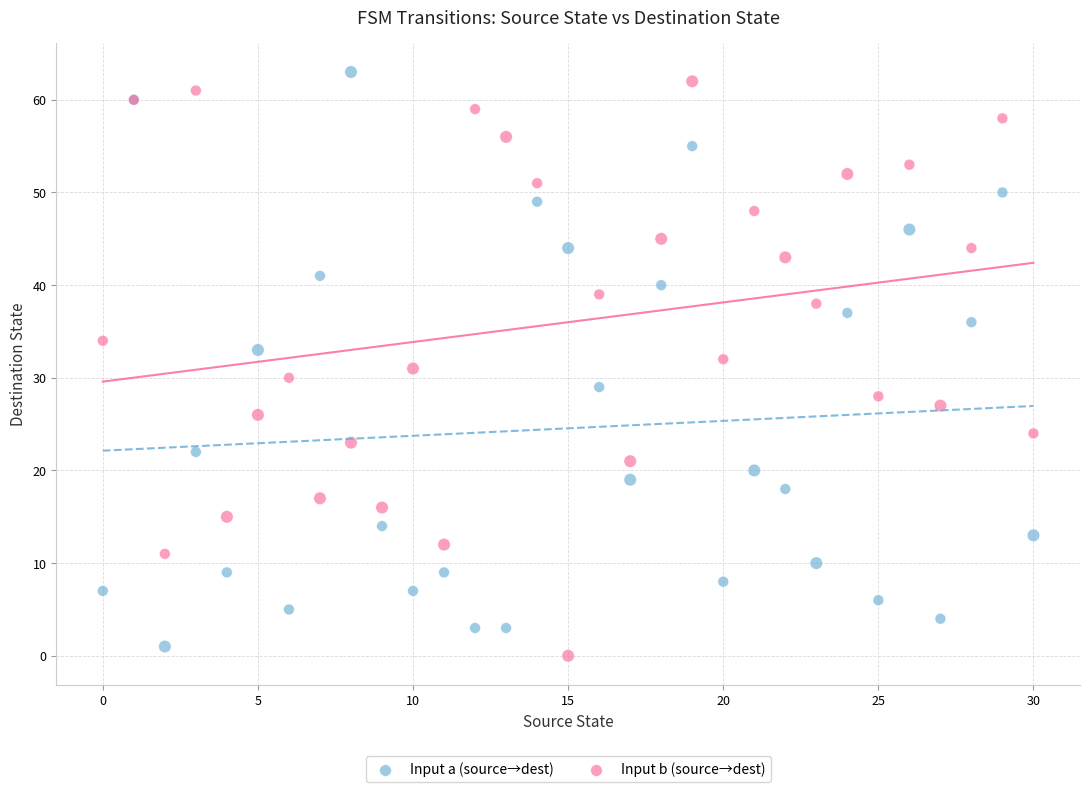

What are all the series names shown in the legend?

Input a (source→dest), Input b (source→dest)